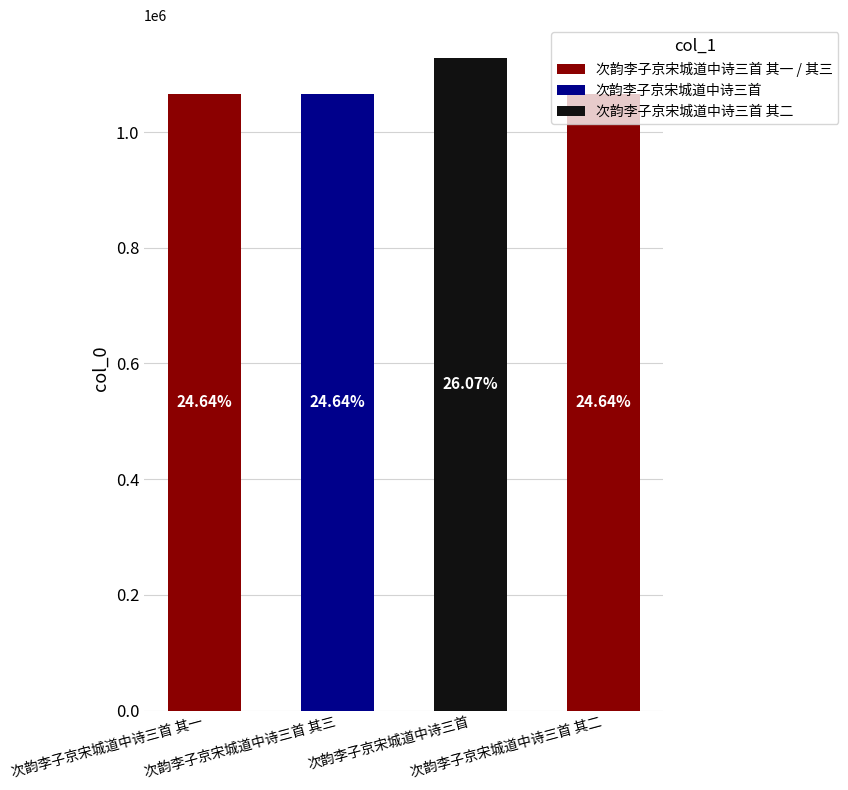

What is the label of the 3rd bar from the right?

次韵李子京宋城道中诗三首 其三